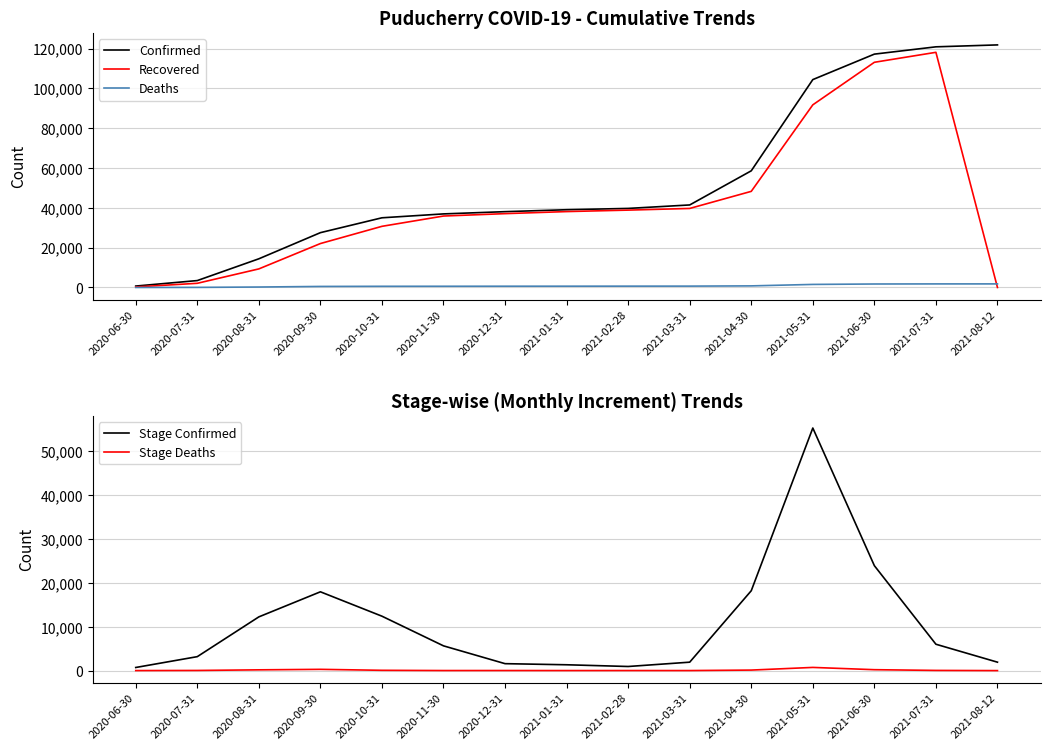

Which series ends up on top after the final intersection of Recovered and Stage Confirmed?

Stage Confirmed